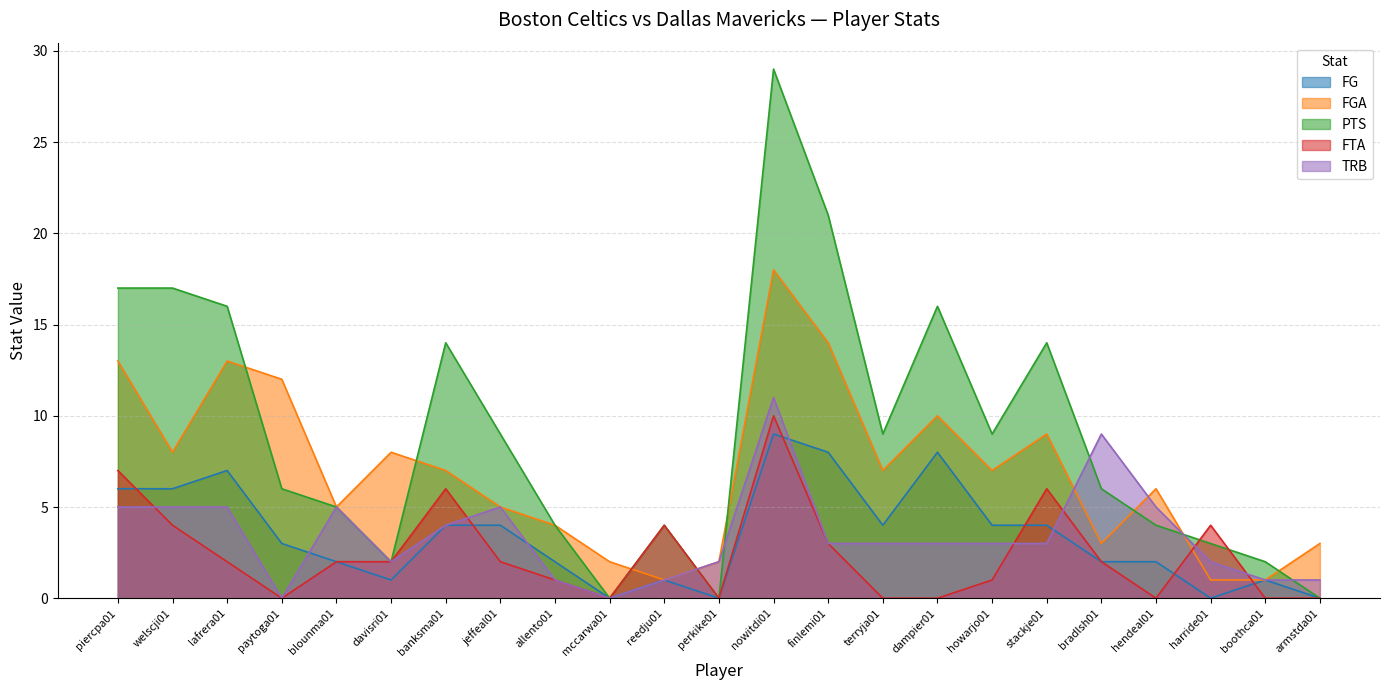

Does the chart have visible grid lines?

Yes